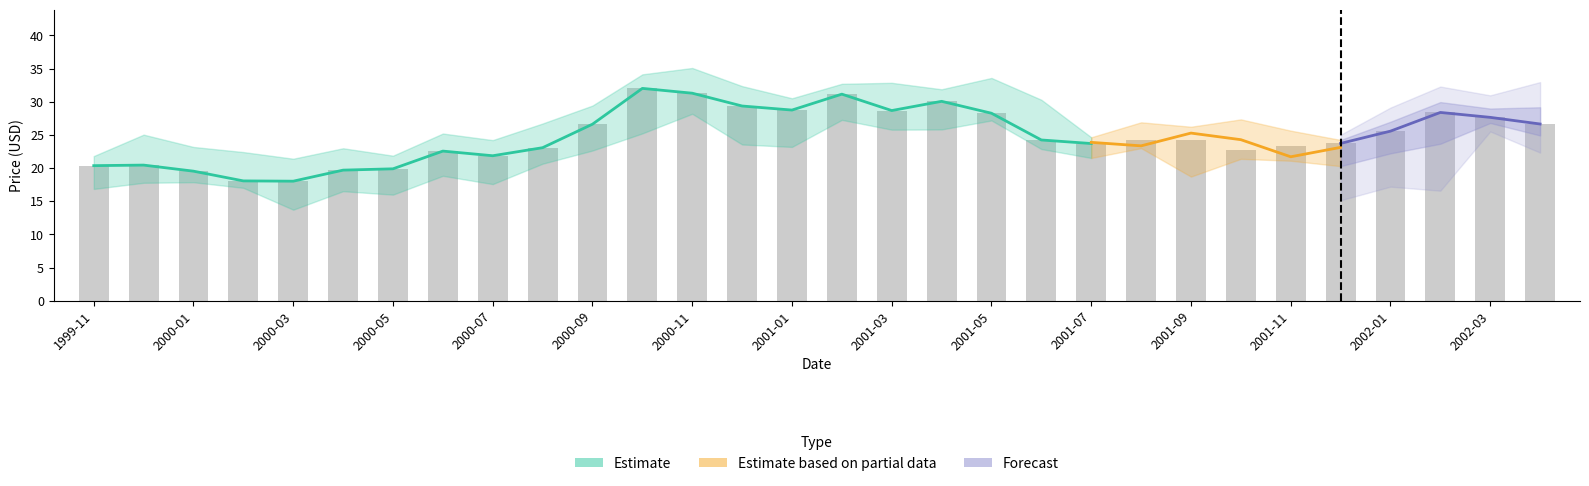

What is the minimum value shown in the chart?

13.7